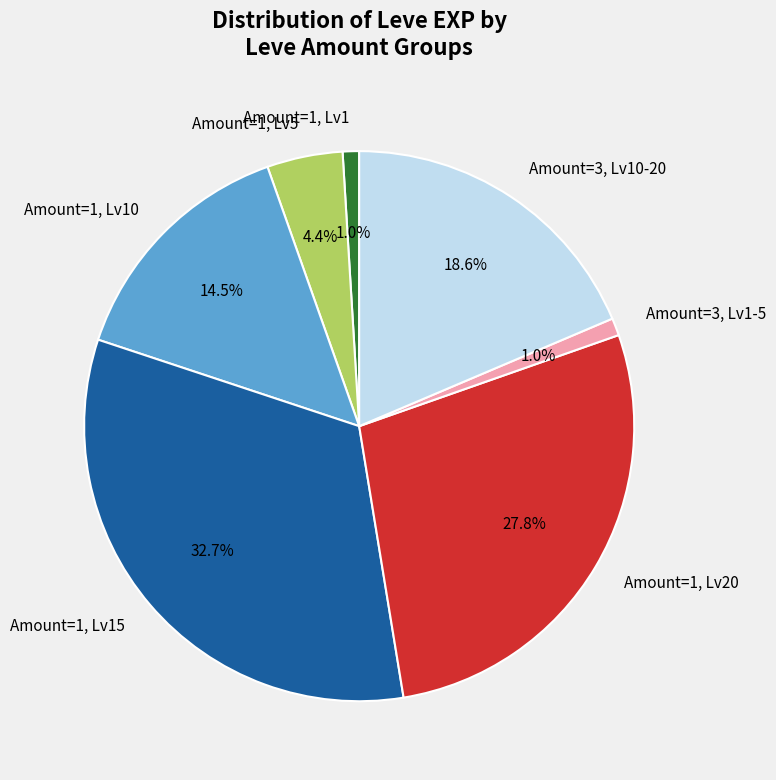

How many segments does this pie chart have?

7